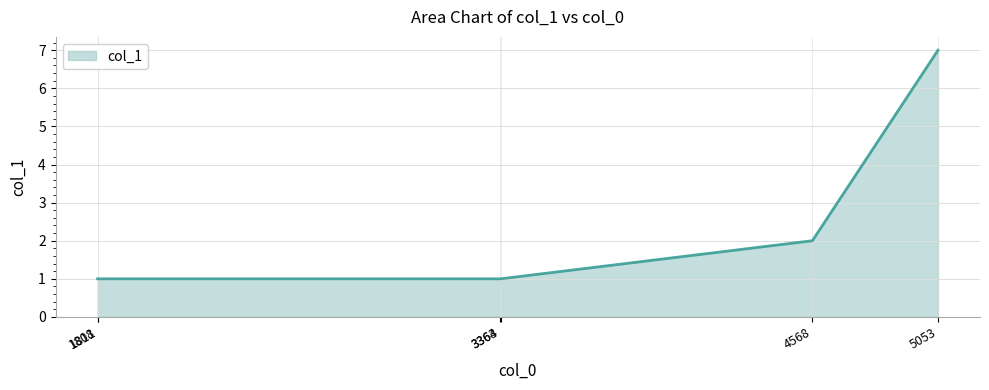

The chart shows a value of 0 at 1811. True or false?

False